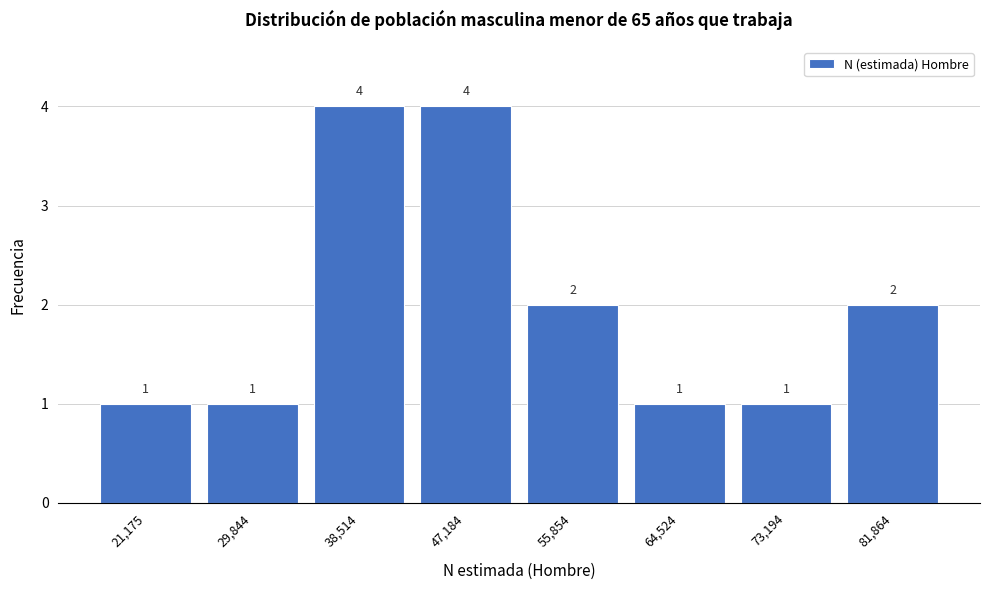

Reading left to right, list all the values displayed in this chart.

21,175=1	29,844=1	38,514=4	47,184=4	55,854=2	64,524=1	73,194=1	81,864=2